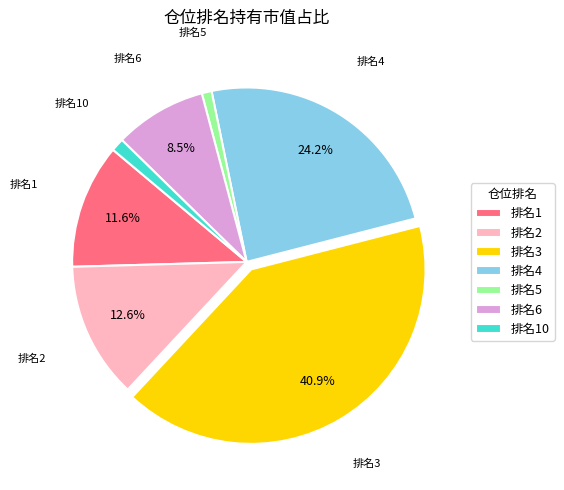

Is 排名5 the majority of the pie?

No